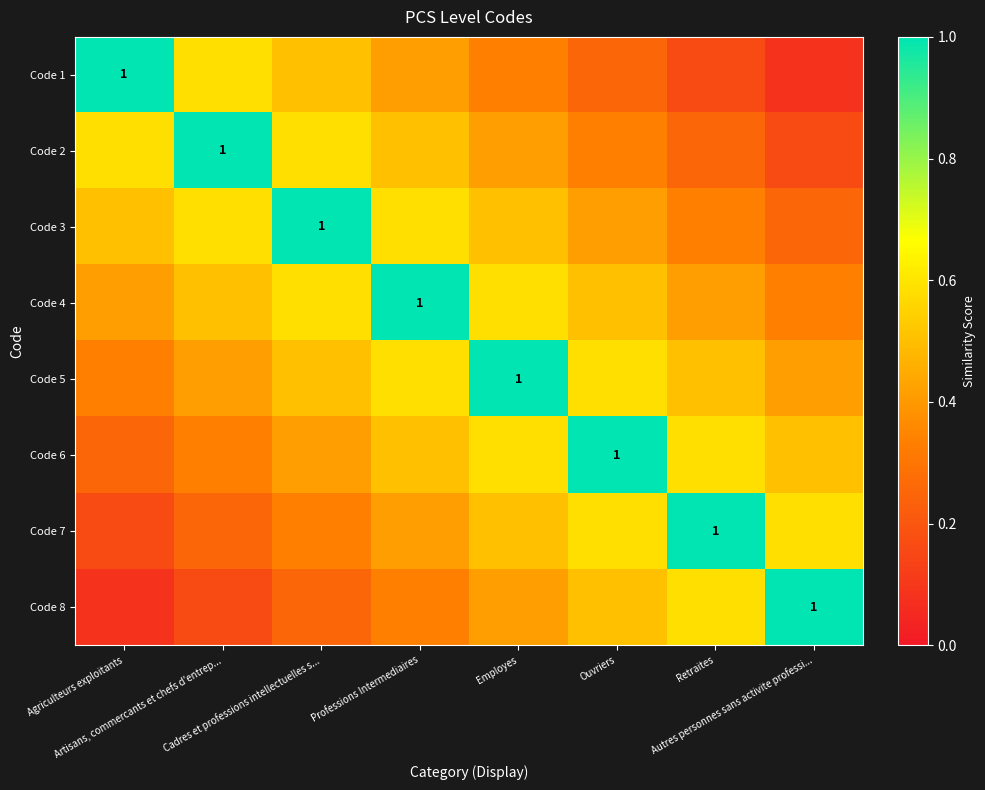

Read the Code 3 value at Cadres et professions intellectuelles s....

1.0